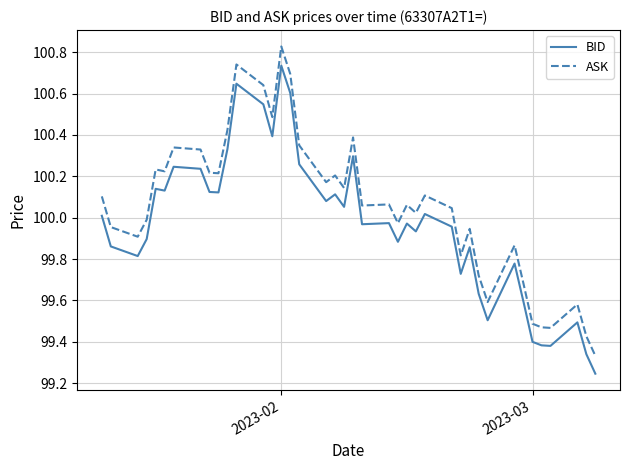

In BID, how many points are higher than both neighbors (excluding endpoints)?

12